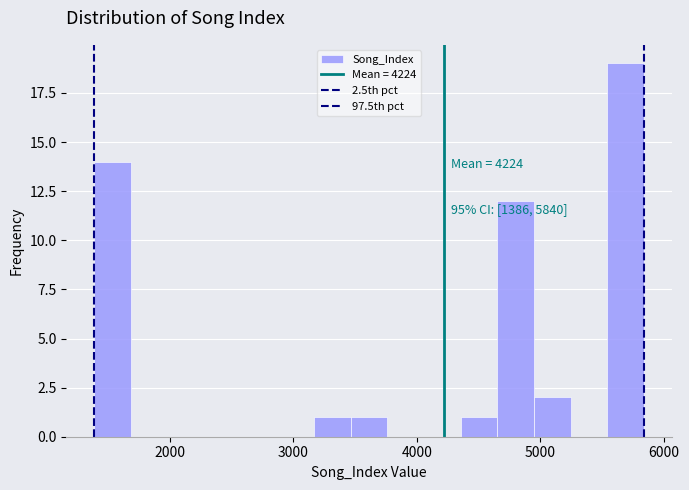

Around what value on the x-axis is the tallest bar? Give the approximate position of its centre, as read against the axis.

5700